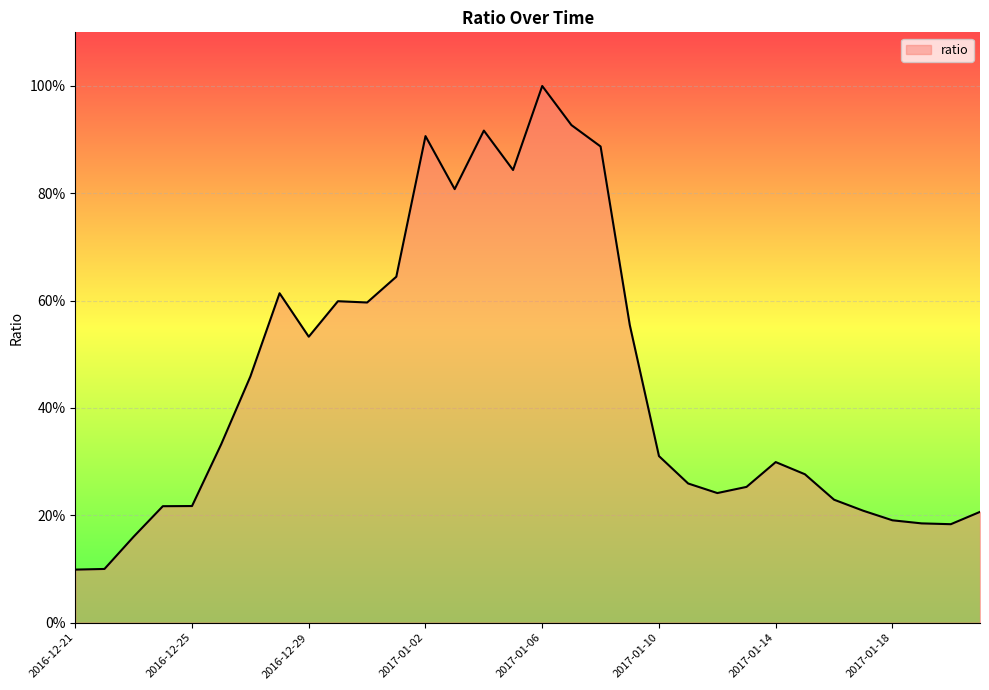

What is the difference between the maximum and minimum values?

90.1